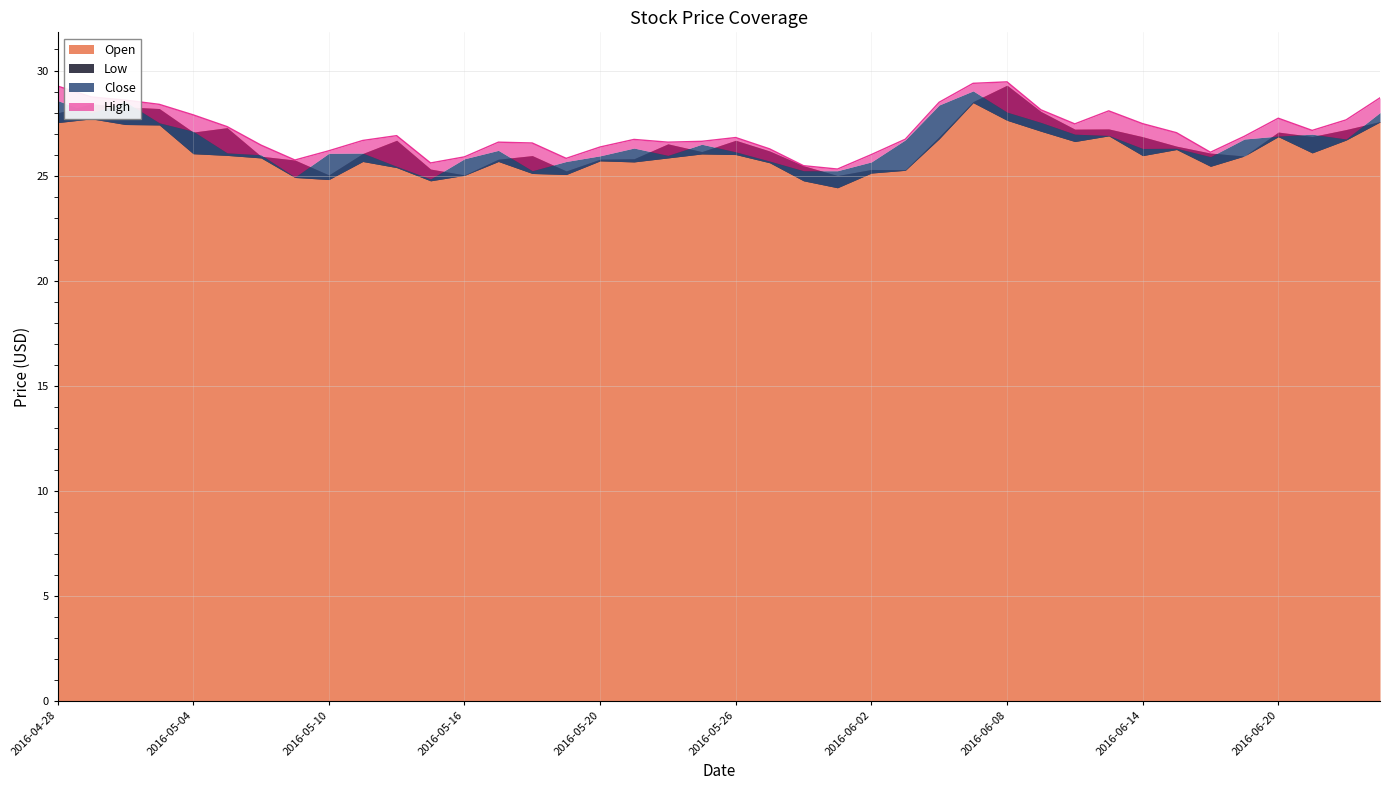

What is the label of the 22nd point from the right?

2016-05-24